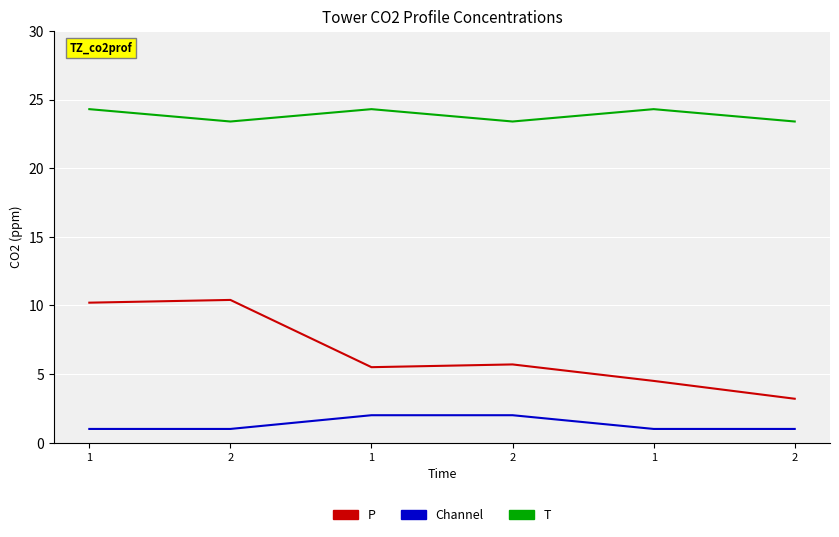

List the labels in order of P value, smallest first.

2, 1, 1, 2, 1, 2